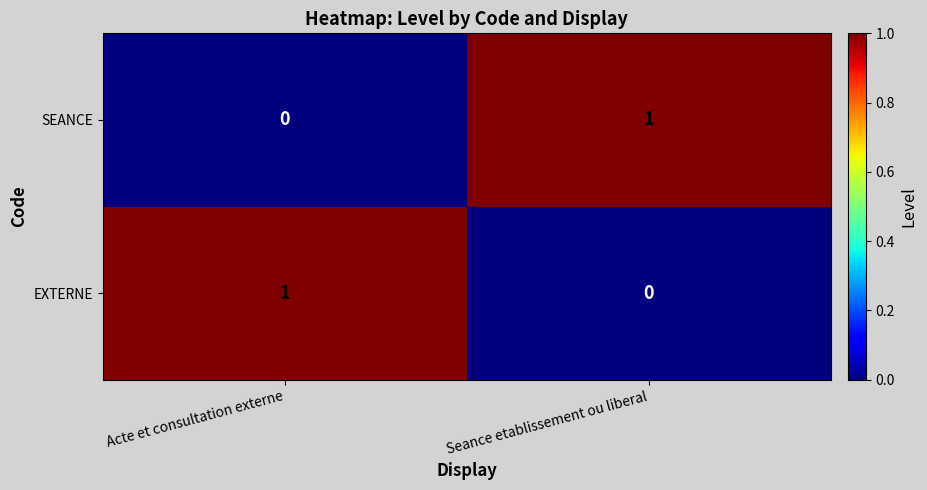

Is the value of SEANCE at Acte et consultation externe greater than the value of EXTERNE at Acte et consultation externe?

No